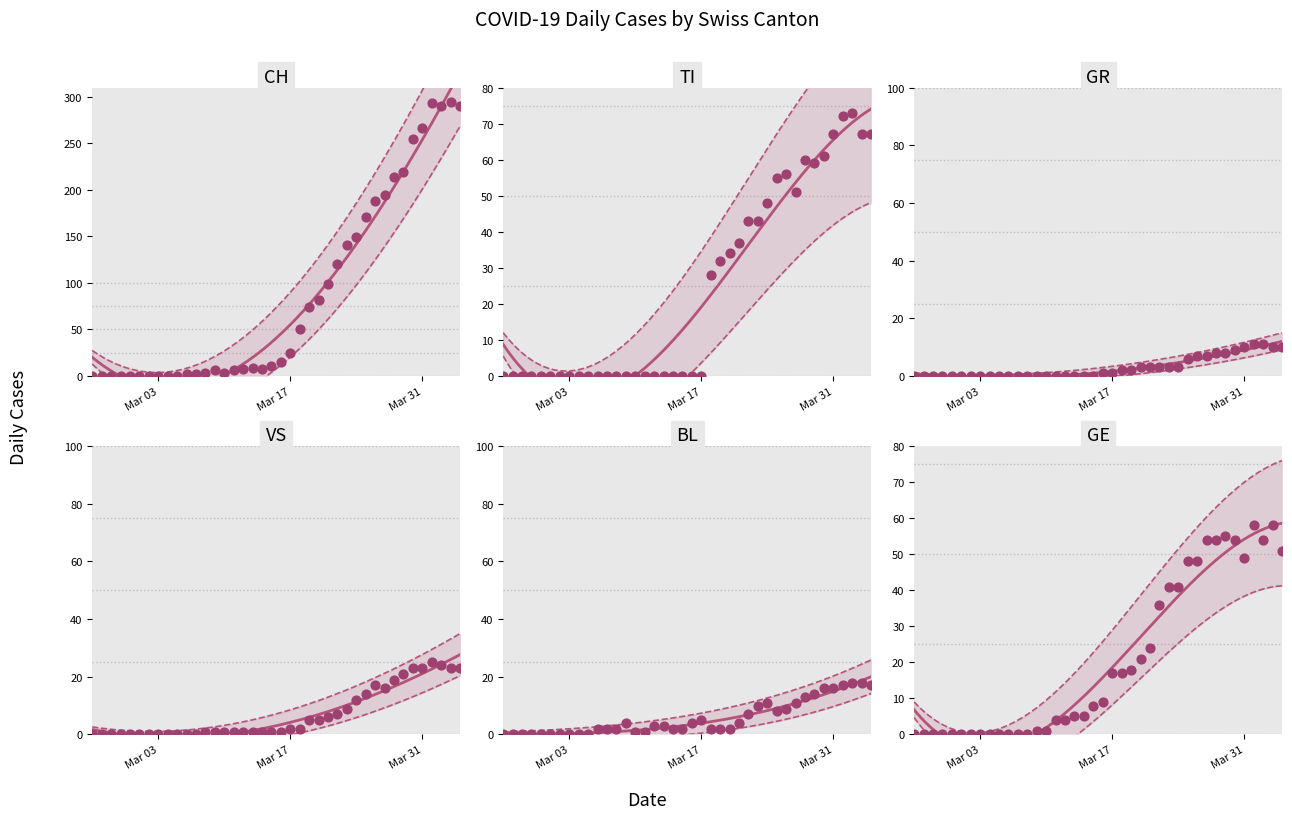

Which series reaches the maximum Y coordinate?

CH